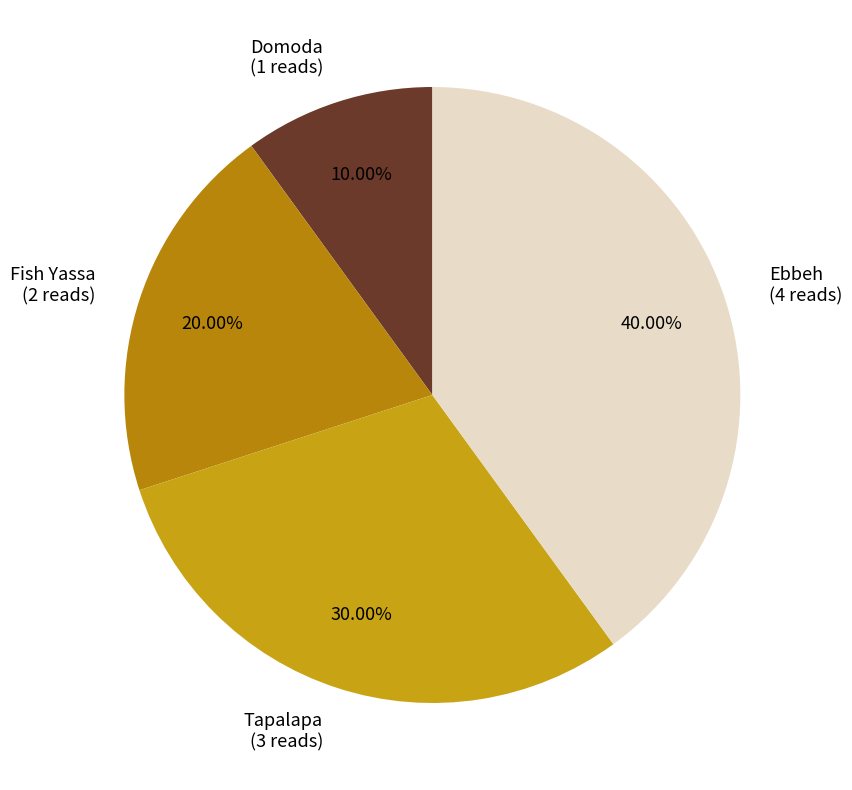

To the nearest percent, what is the difference between the largest and smallest slice percentages?

30%